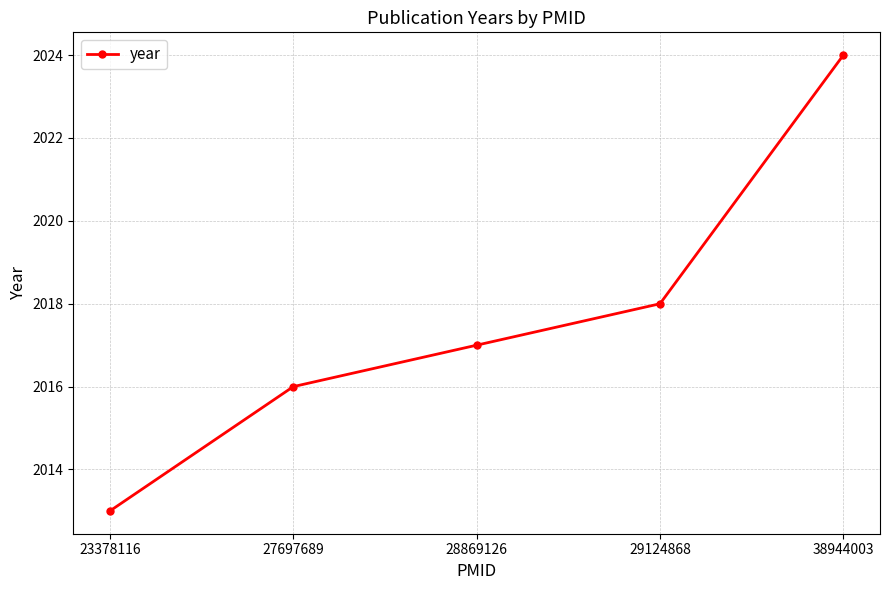

What is the value of the 3rd point from the left?

2017